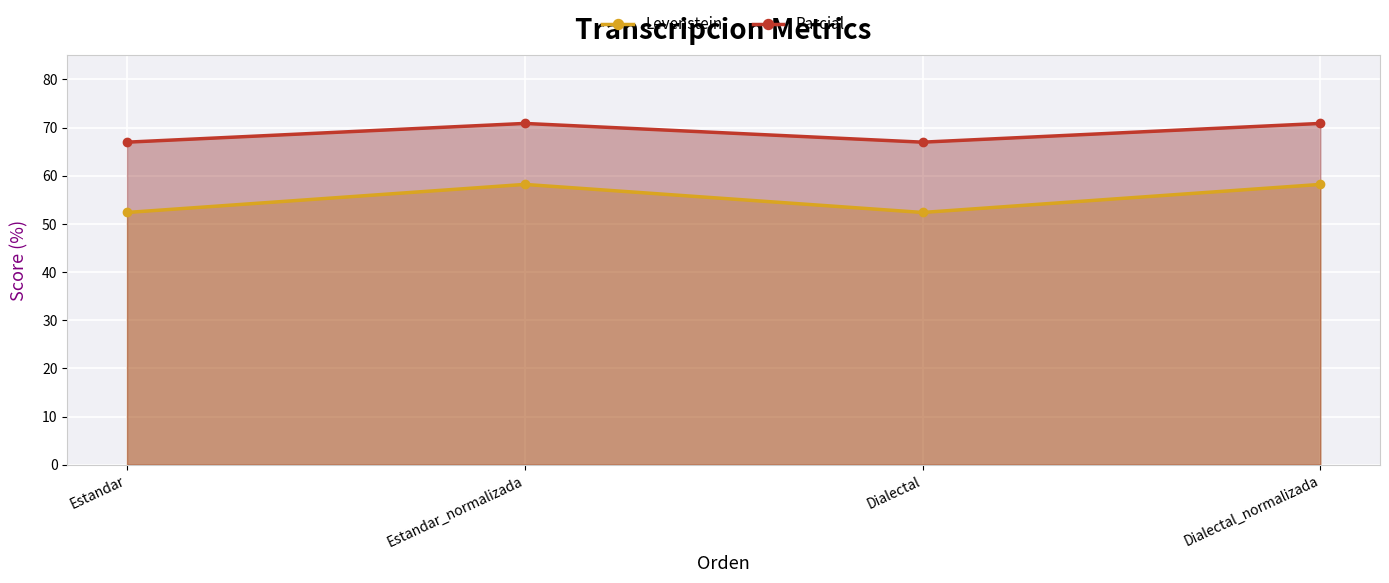

What is the difference between the Parcial values at Estandar and Dialectal_normalizada?

3.9